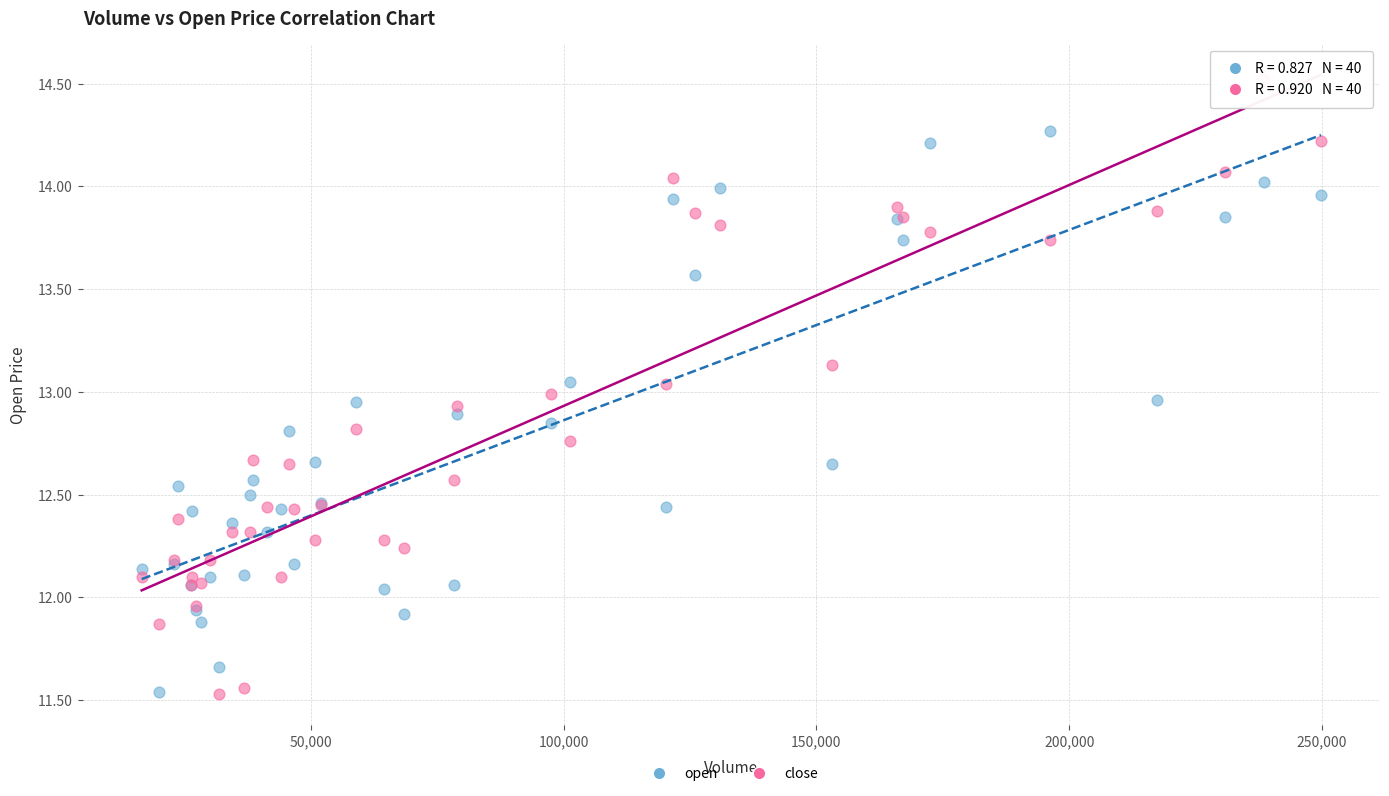

What is the X range (max minus min) for the scatter plot?

233220.0